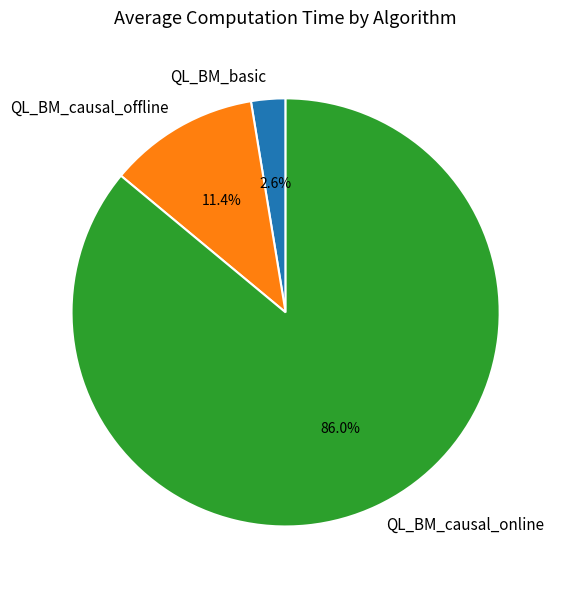

Which has a higher value, QL_BM_causal_online or QL_BM_basic?

QL_BM_causal_online